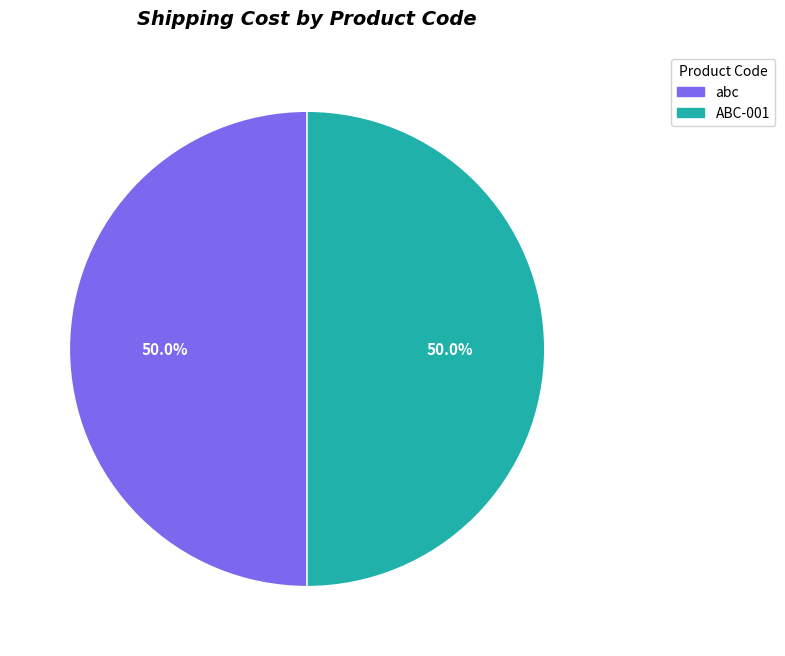

Approximately how many times larger is the value at ABC-001 compared to abc?

1.0